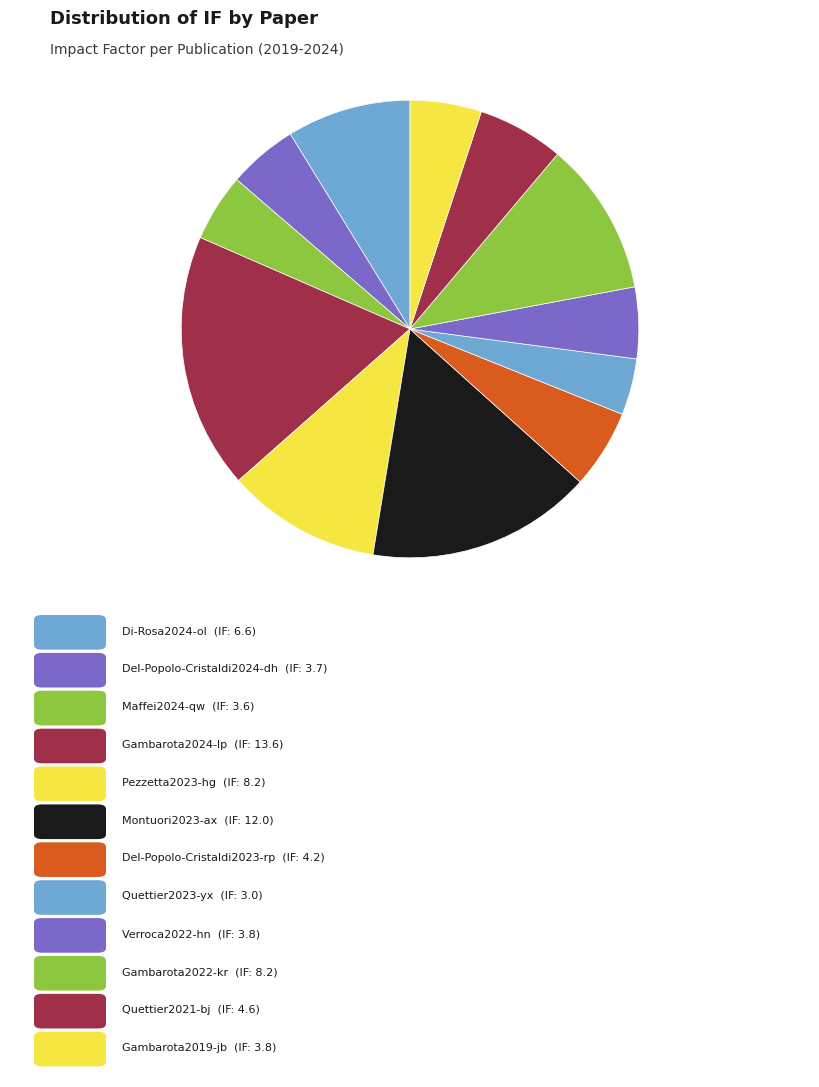

Is there any slice that represents more than half of the pie?

No